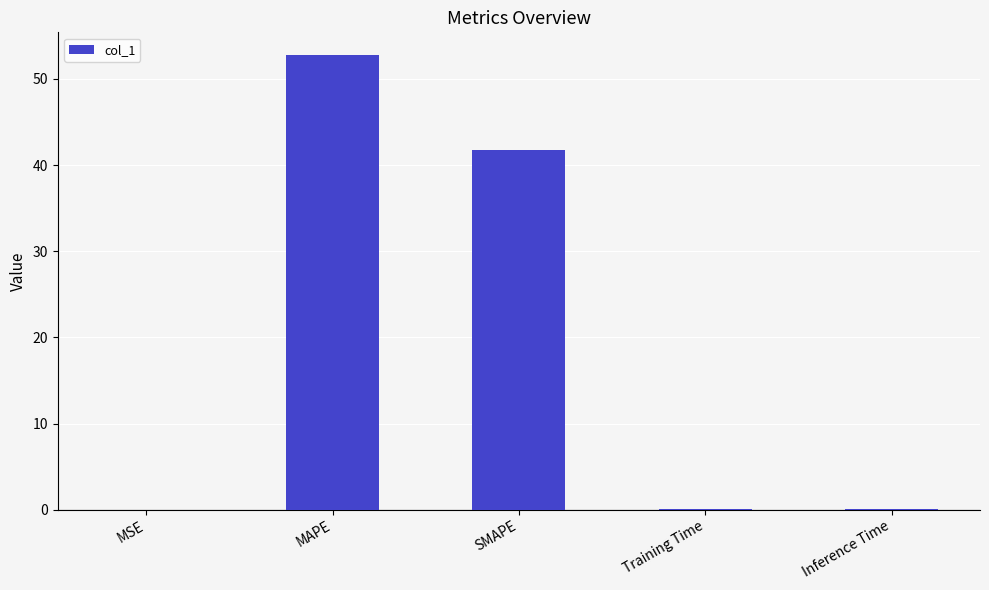

What is the greatest value displayed?

52.8